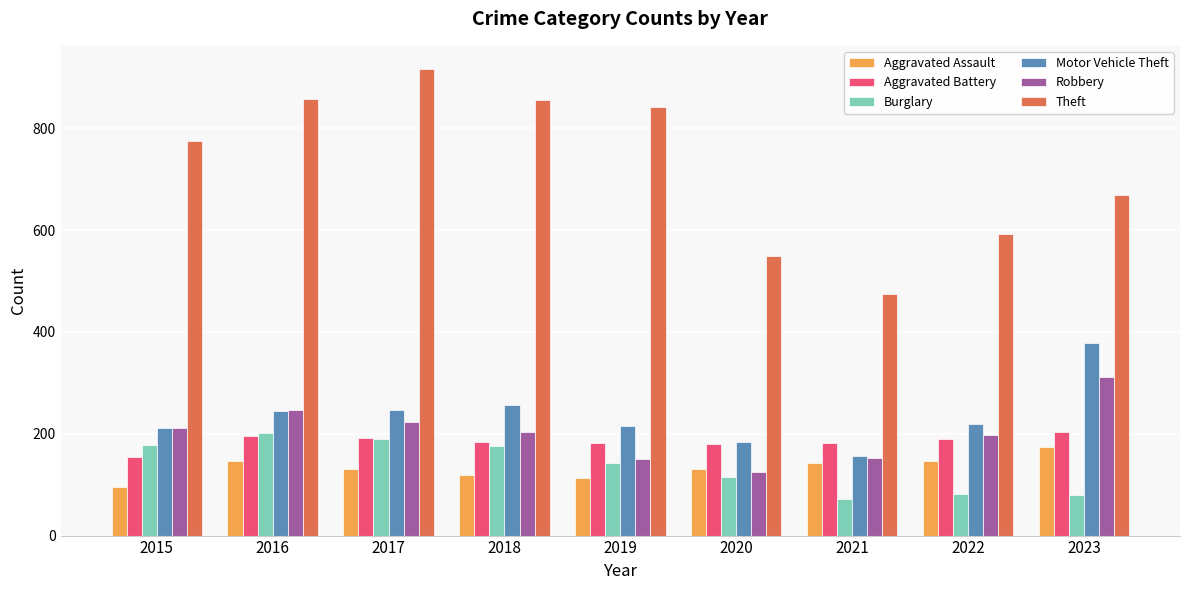

What is the spread (max minus min) of values at 2021?

403